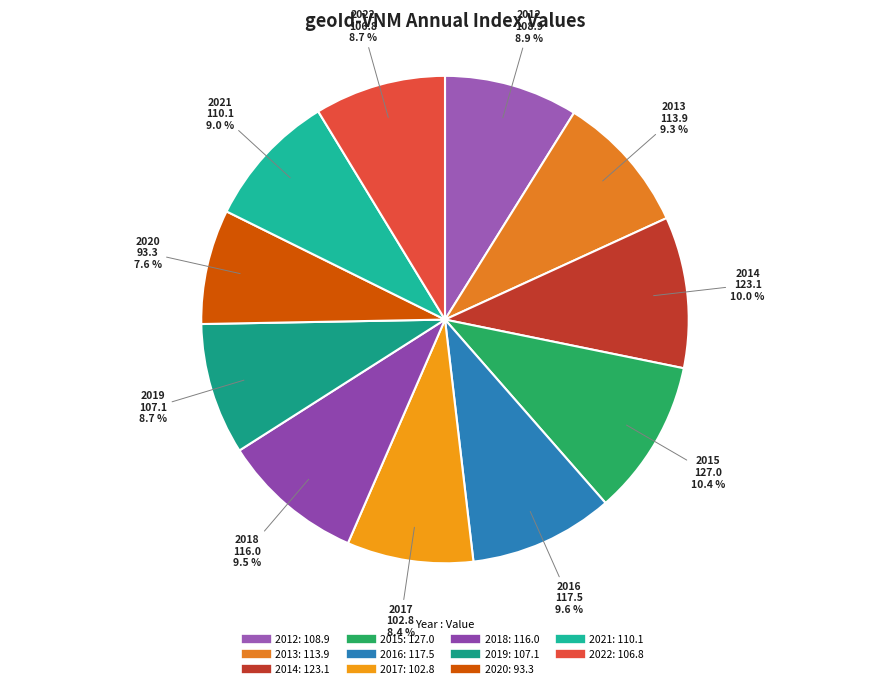

To the nearest percent, what is the average slice percentage?

9%